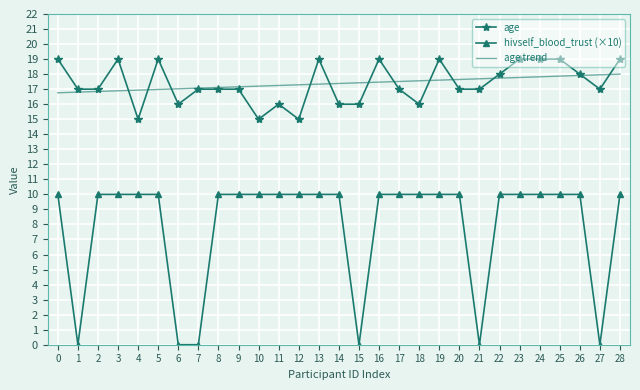

List the series in order of their peak value, lowest first.

hivself_blood_trust (×10), age trend, age